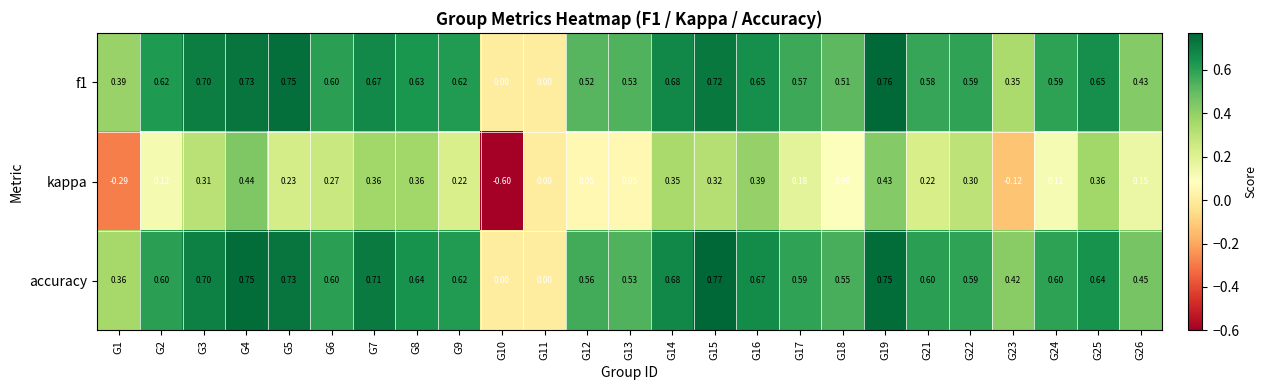

At which category is the sum across all series the highest?

G19